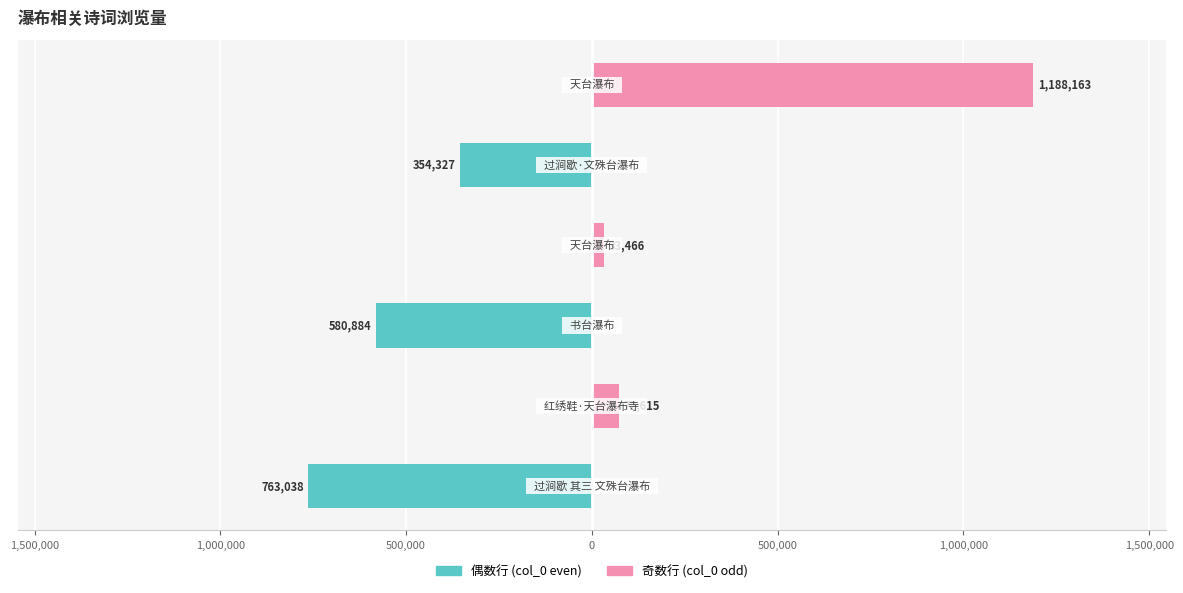

Reading left to right, list all the values displayed in this chart.

col_0 (偶数行): -763038	0	-580884	0	-354327	0
col_0 (奇数行): 0	72615	0	33466	0	1188163